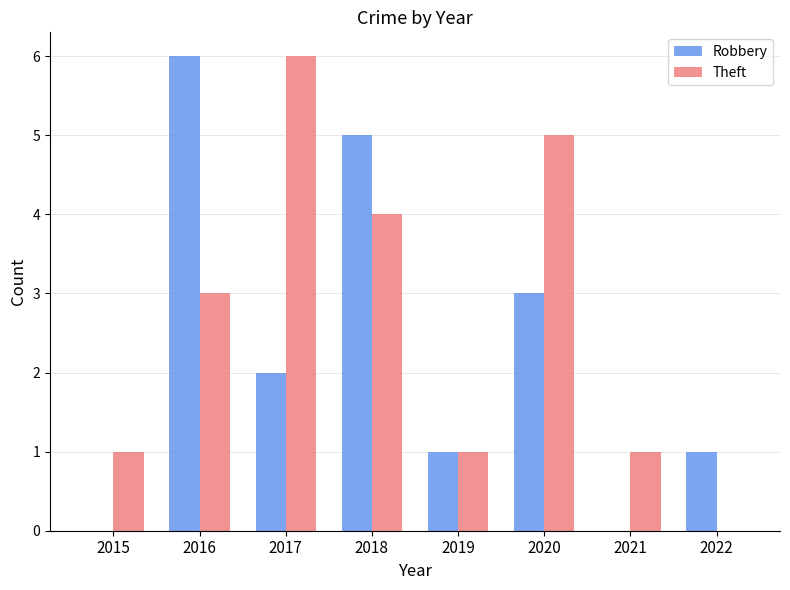

What is the spread (max minus min) of values at 2017?

4